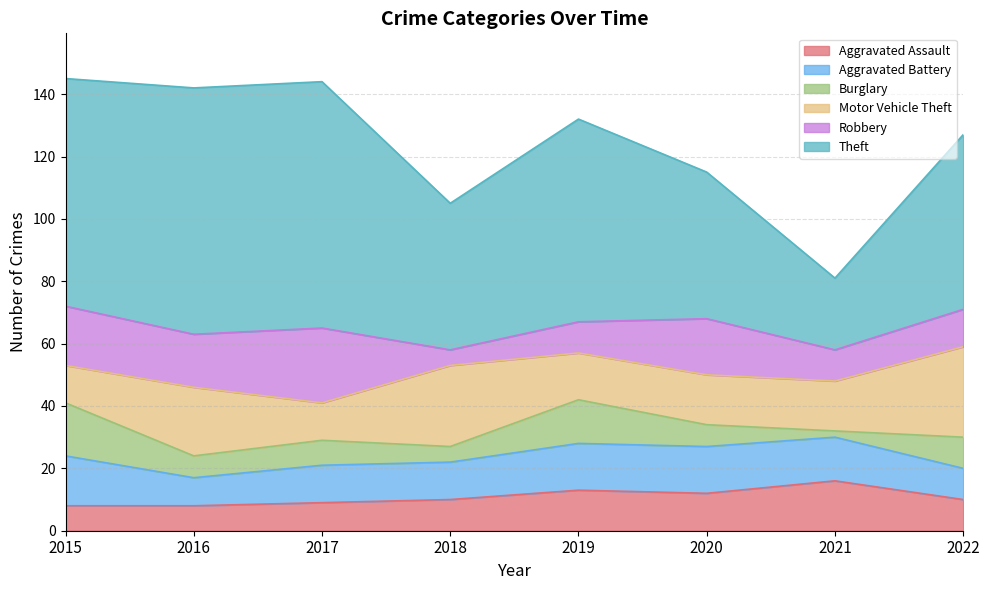

At which category does the chart reach its minimum across all series?

2021